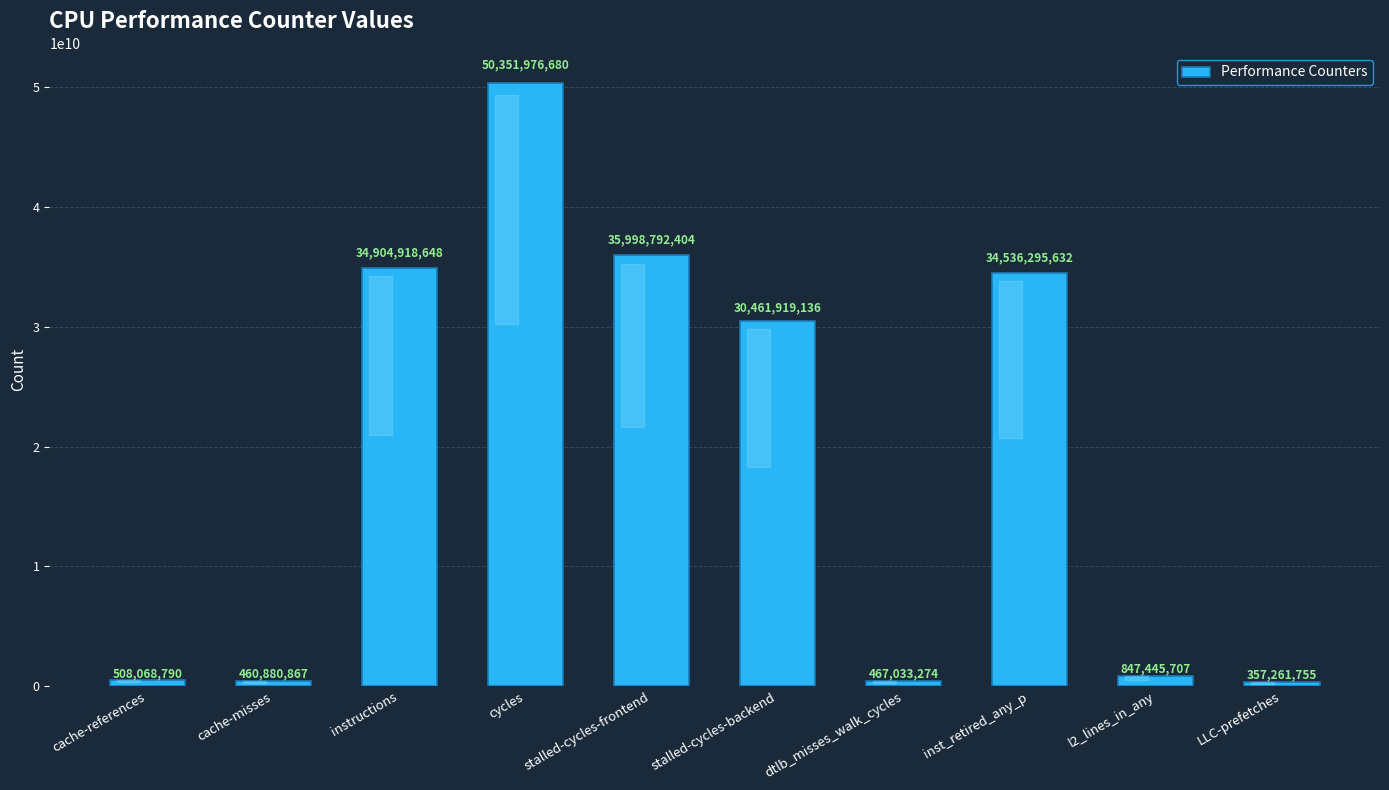

What is the sum of all values?

188894592893